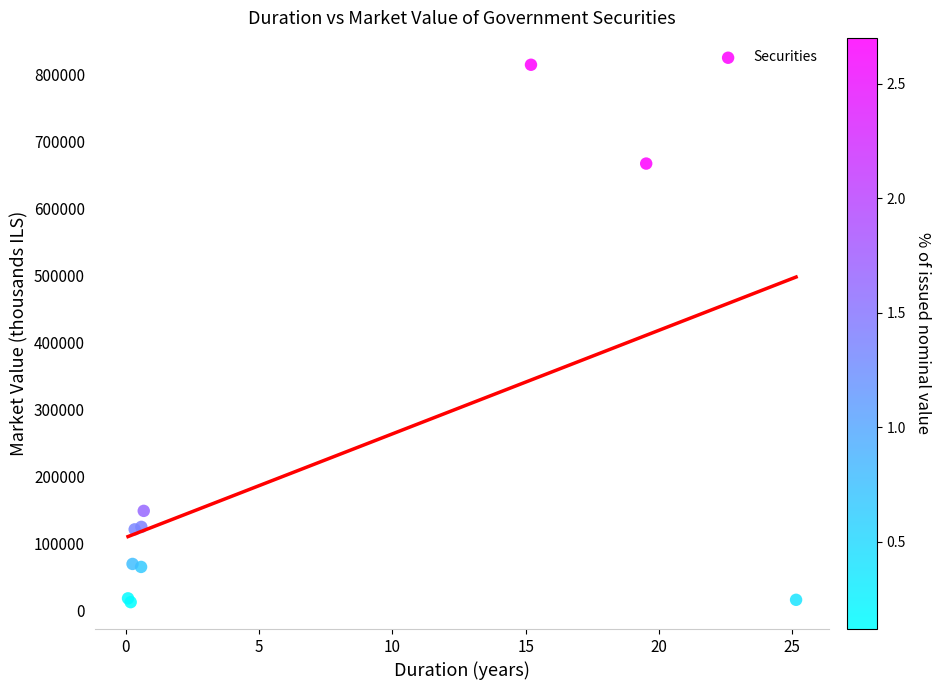

What Y value in the scatter plot is closest to 413427?

666816.8